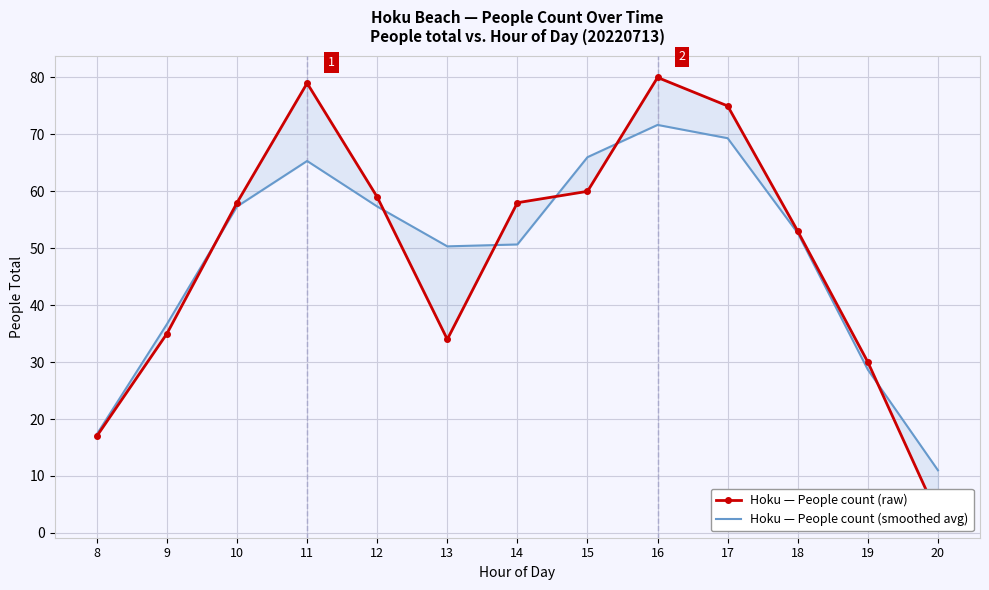

How many values in the Hoku — People count (raw) series are below 58?

6